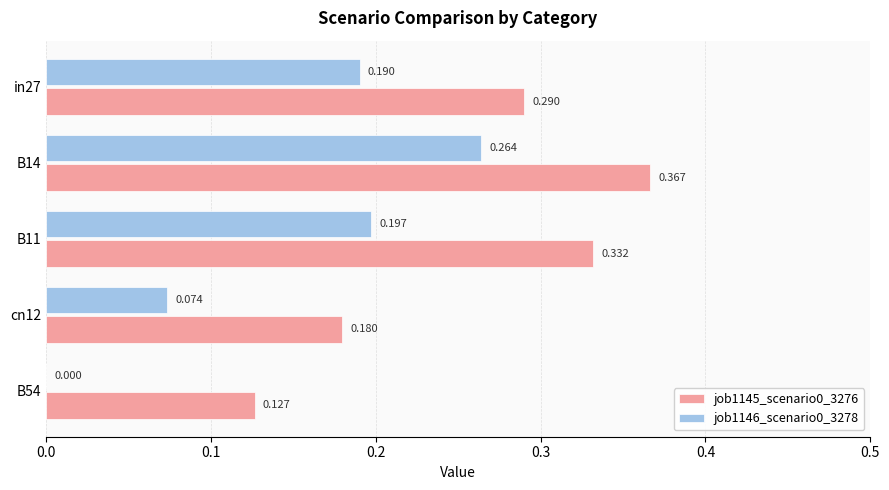

What is the average value of the job1145_scenario0_3276 series?

0.3